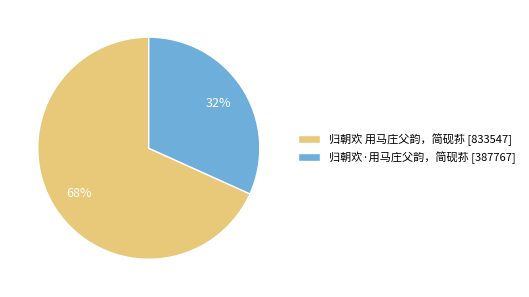

Is 归朝欢·用马庄父韵，简砚荪 the majority of the pie?

No